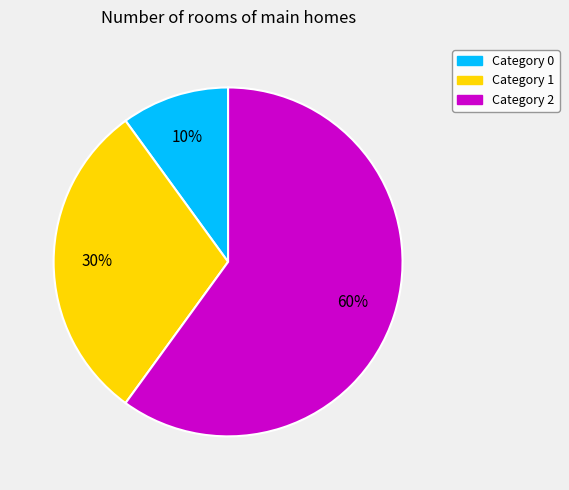

Which slice represents more than half of the pie?

Category 2